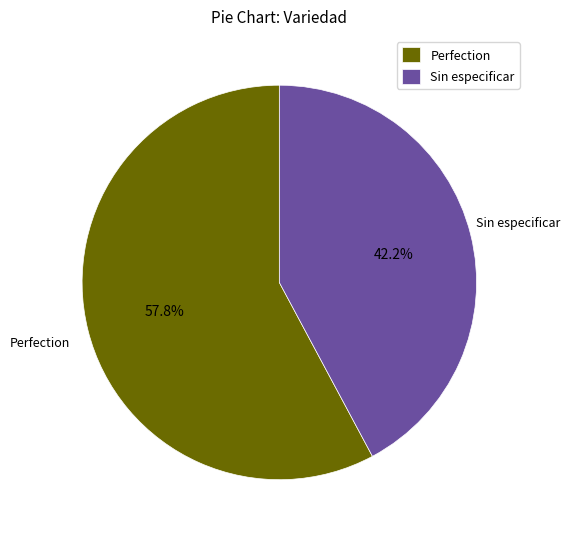

Which category has the smallest portion of the pie?

Sin especificar